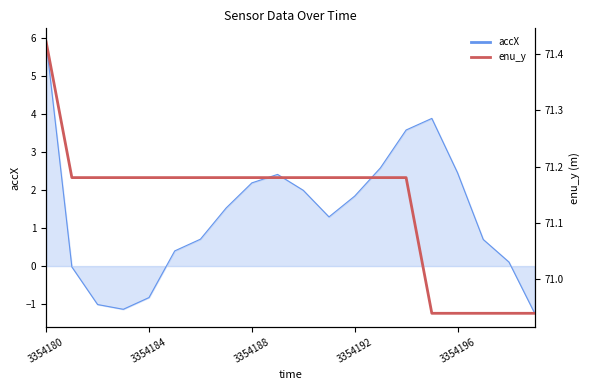

Approximately how many times larger is the value at 7 compared to 19?

1.0